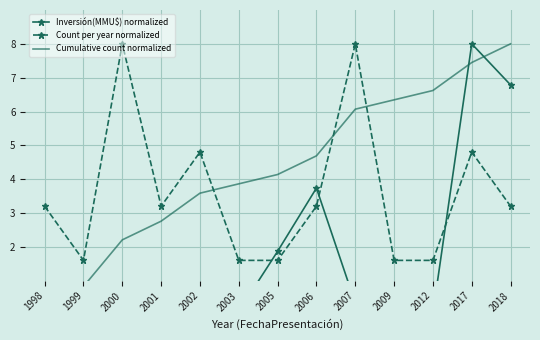

What is the highest value of the Count per year normalized series?

8.0